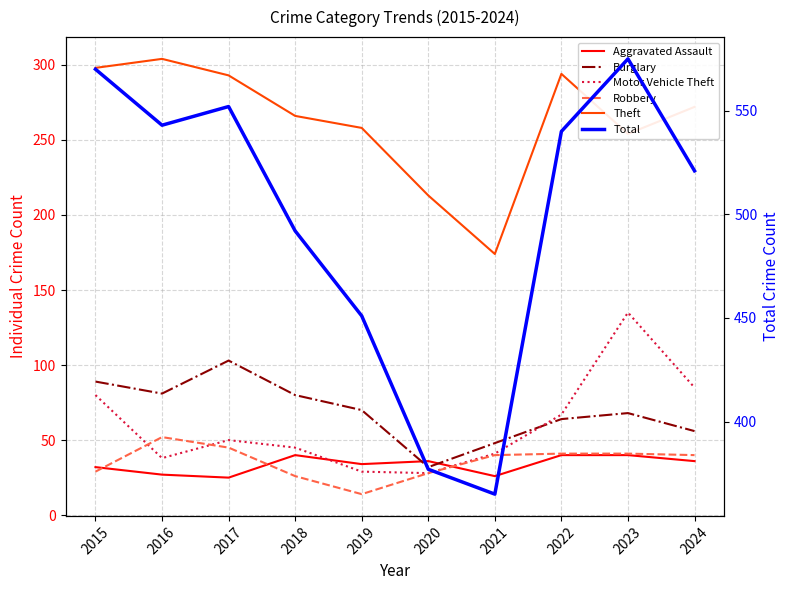

What are all the series names shown in the legend?

Aggravated Assault, Burglary, Motor Vehicle Theft, Robbery, Theft, Total